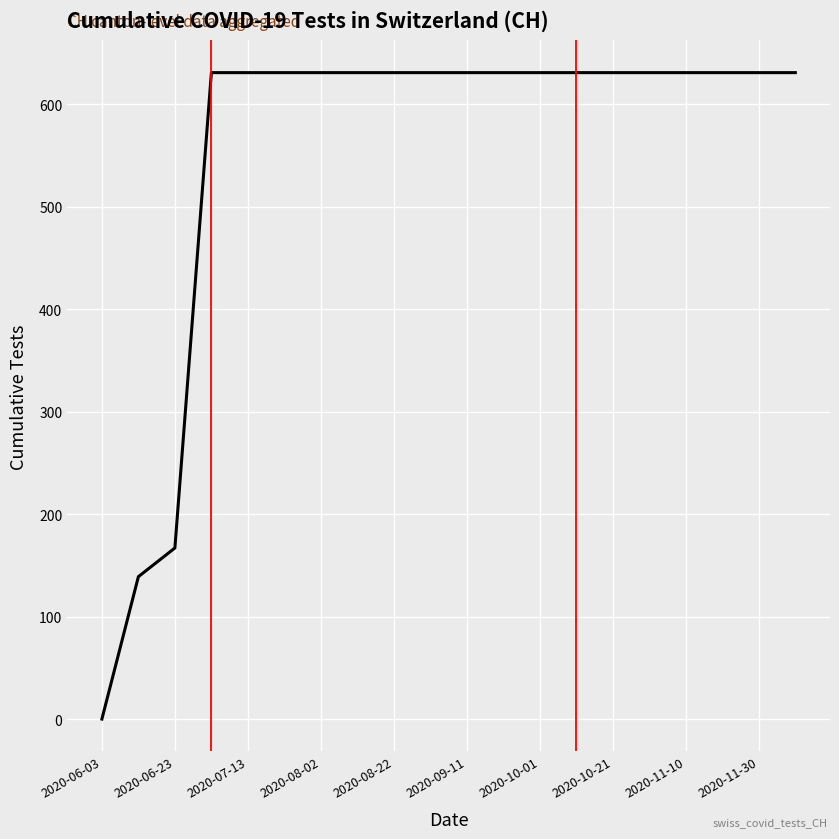

What is the difference between the maximum and minimum values?

631